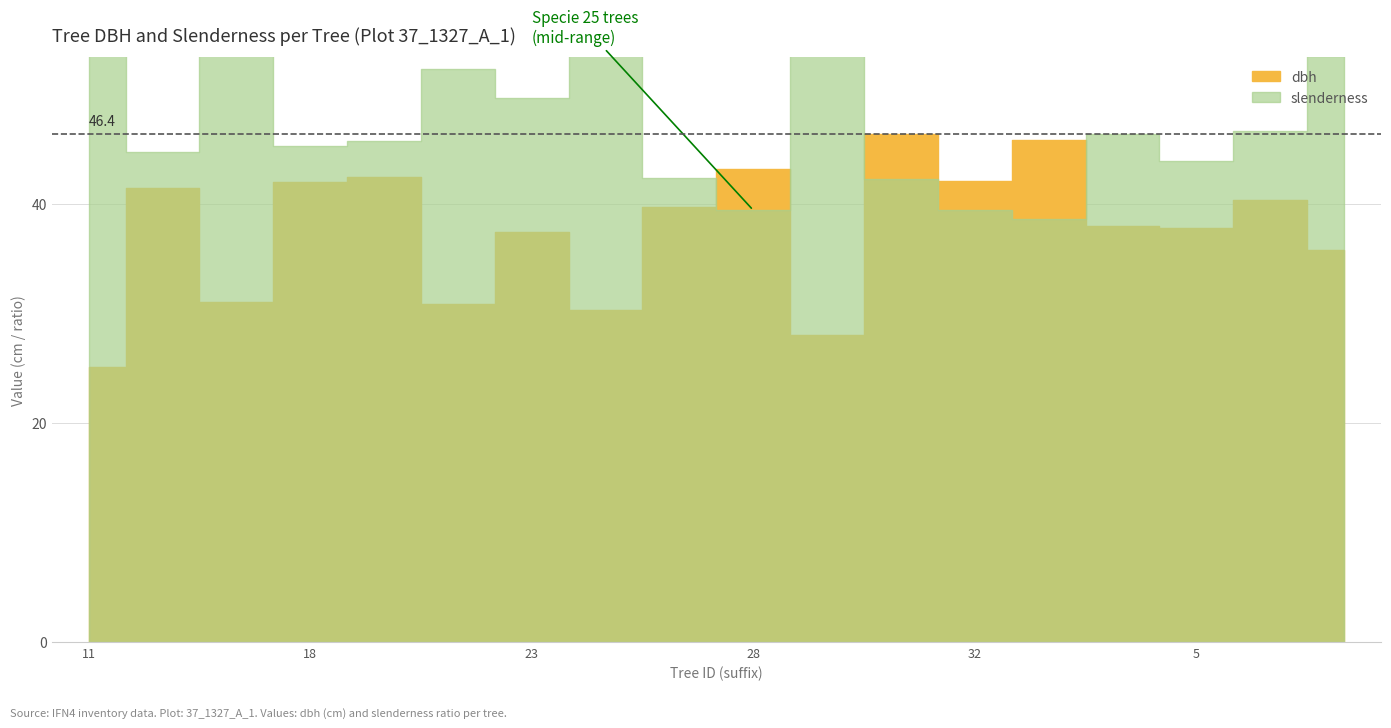

Which label corresponds to the smallest value in the chart?

IFN4_37_1327_A_1_11